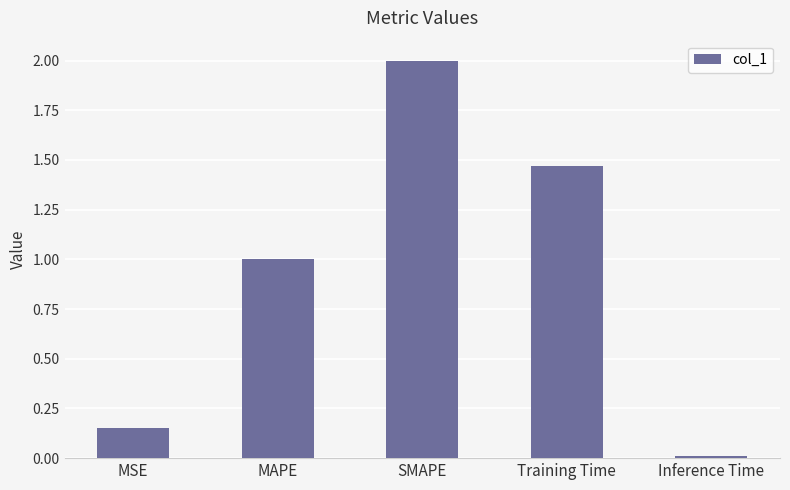

Are the bars horizontal?

No